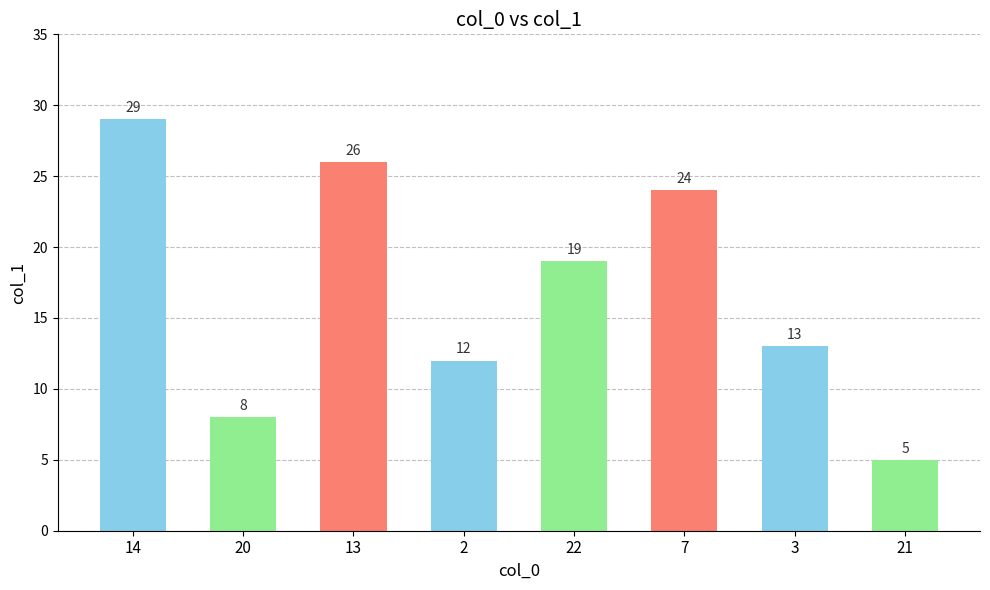

What is the approximate value at 21?

5